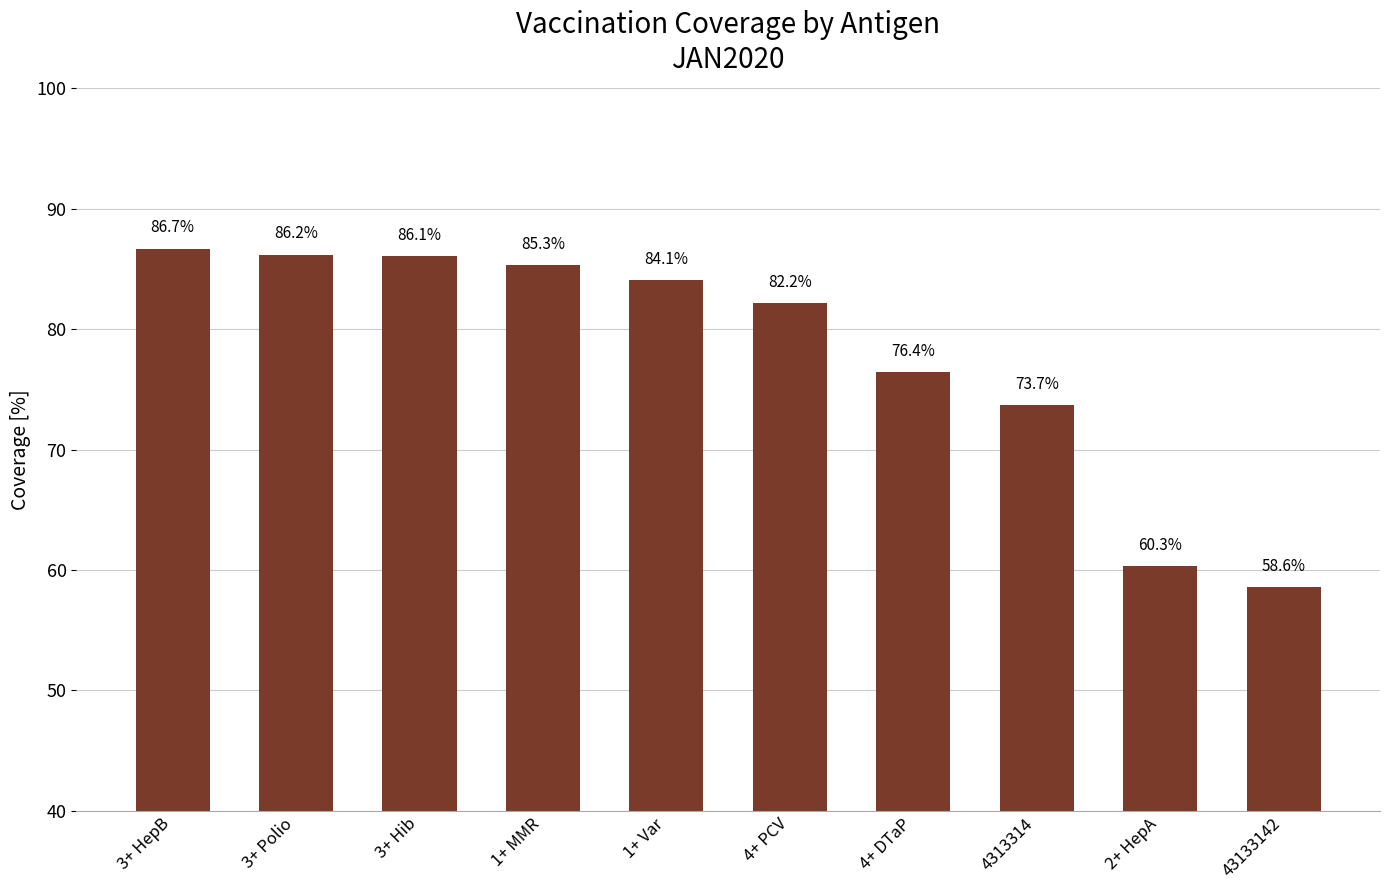

True or false: the data shows 82.2 at 4+ PCV.

True